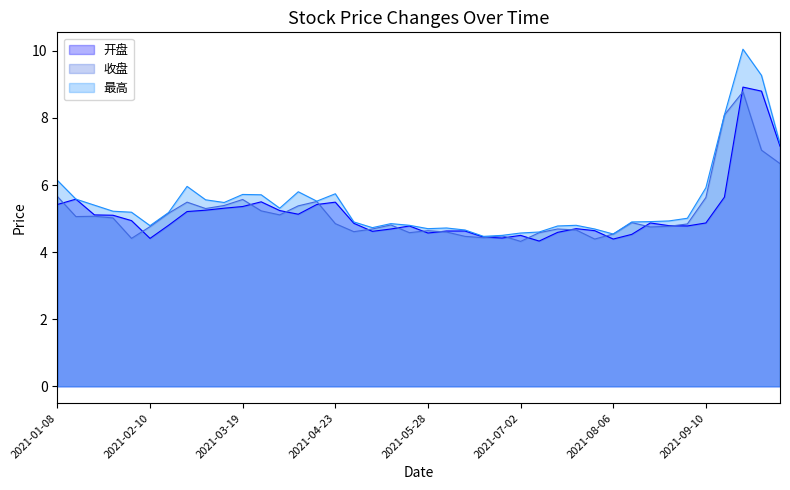

How many lines are shown in the chart?

3